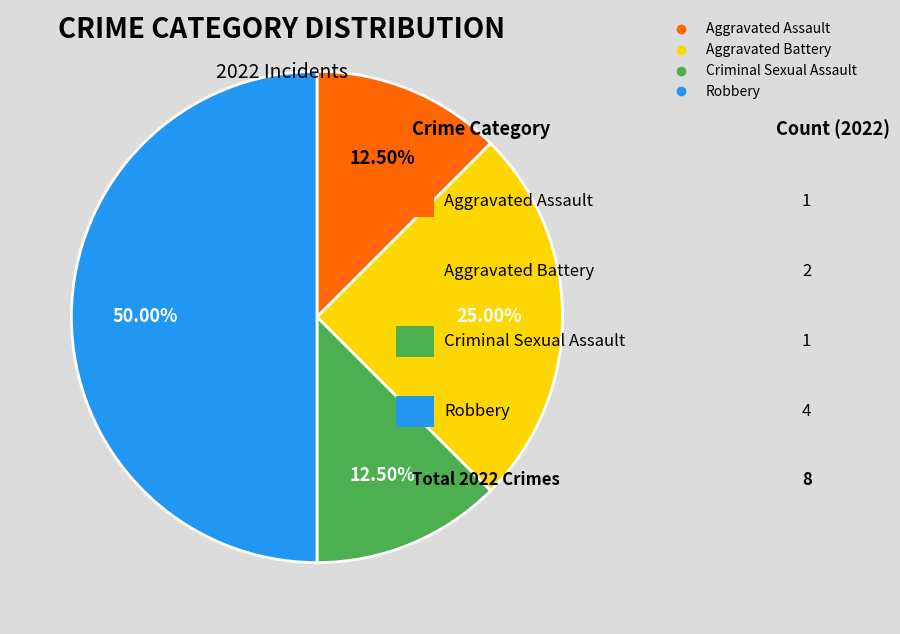

Count the number of slices in the pie.

4